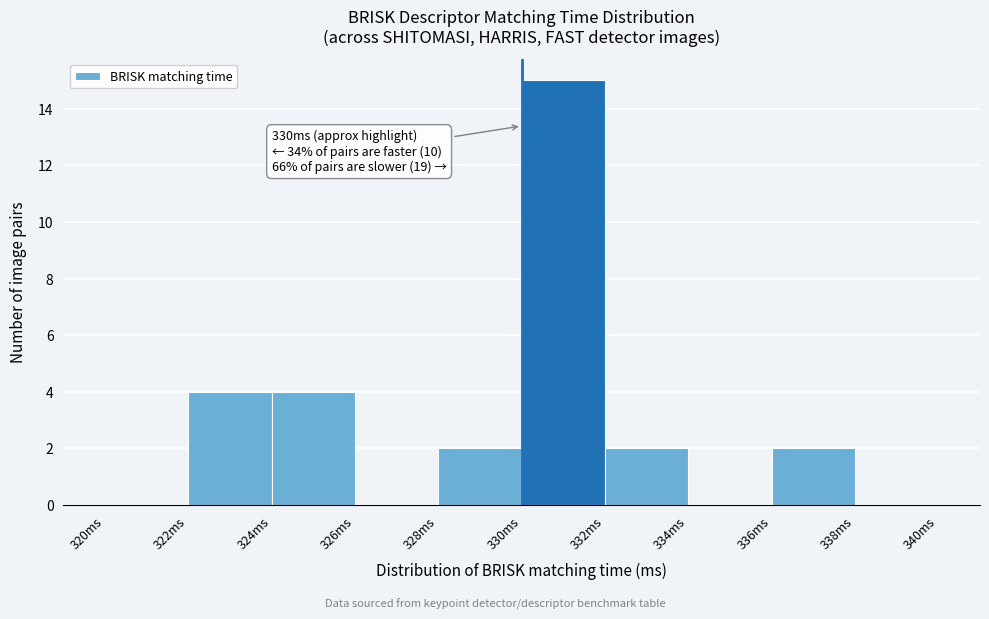

Over which range of the x-axis is the bar tallest?

330 to 332